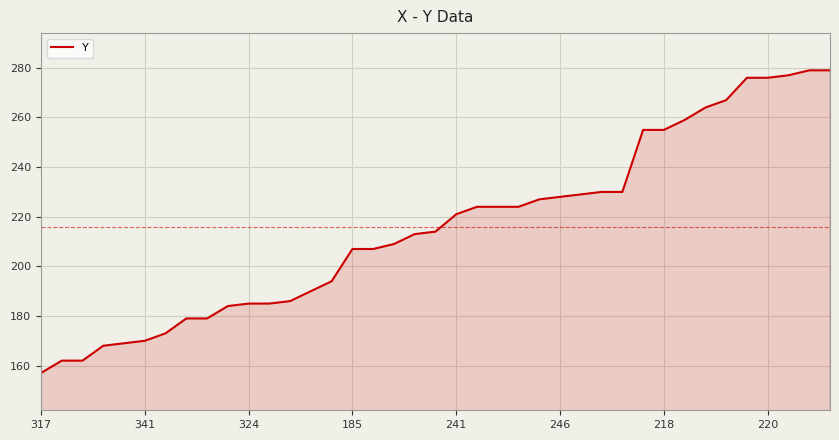

What is the maximum value shown in the chart?

279